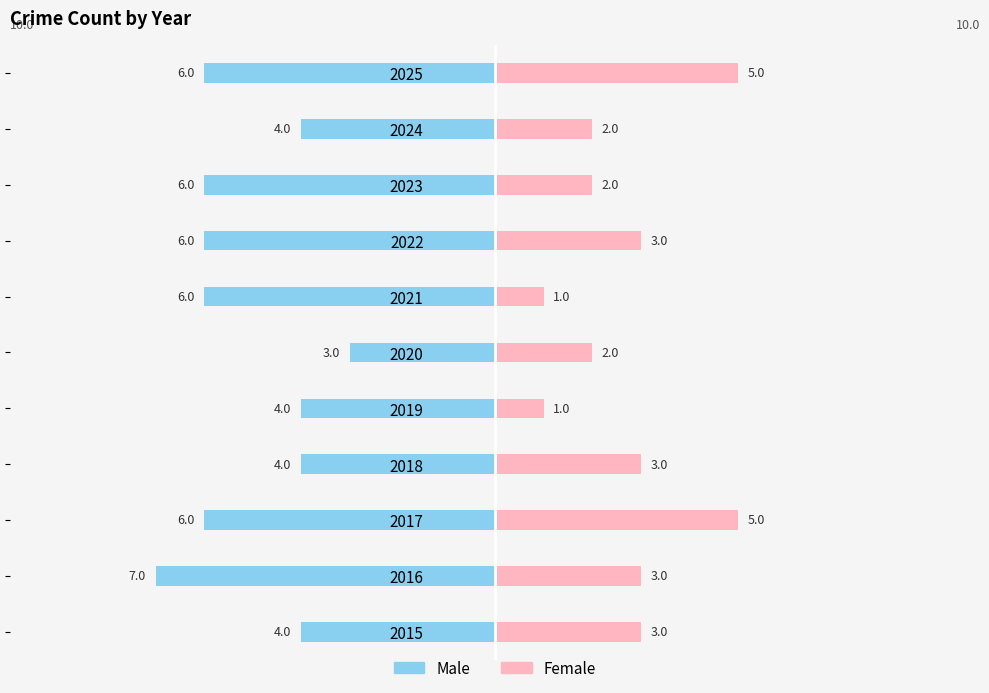

How many data points in Male are less than -6?

1